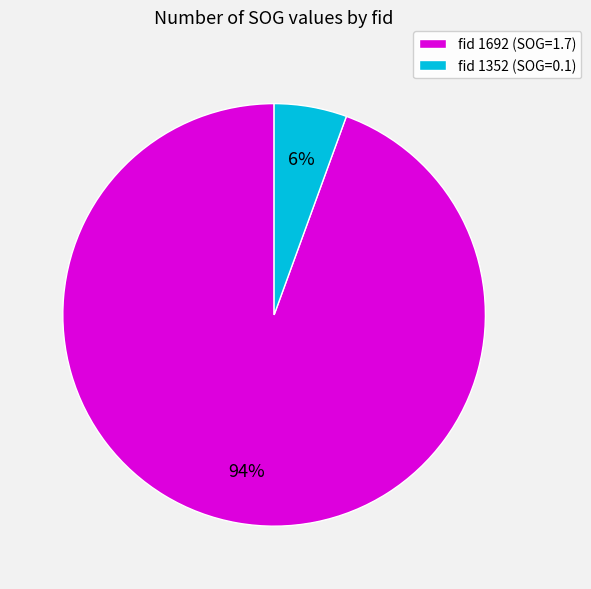

Is there a majority slice in this chart?

Yes